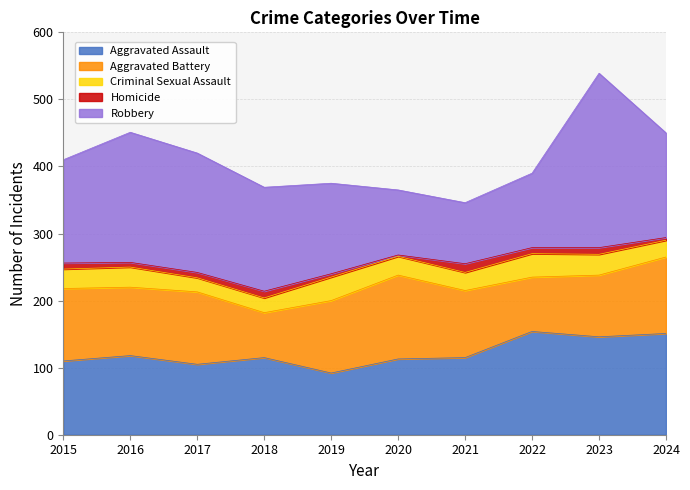

Rank the series by their maximum value, from lowest to highest.

Homicide, Criminal Sexual Assault, Aggravated Battery, Aggravated Assault, Robbery